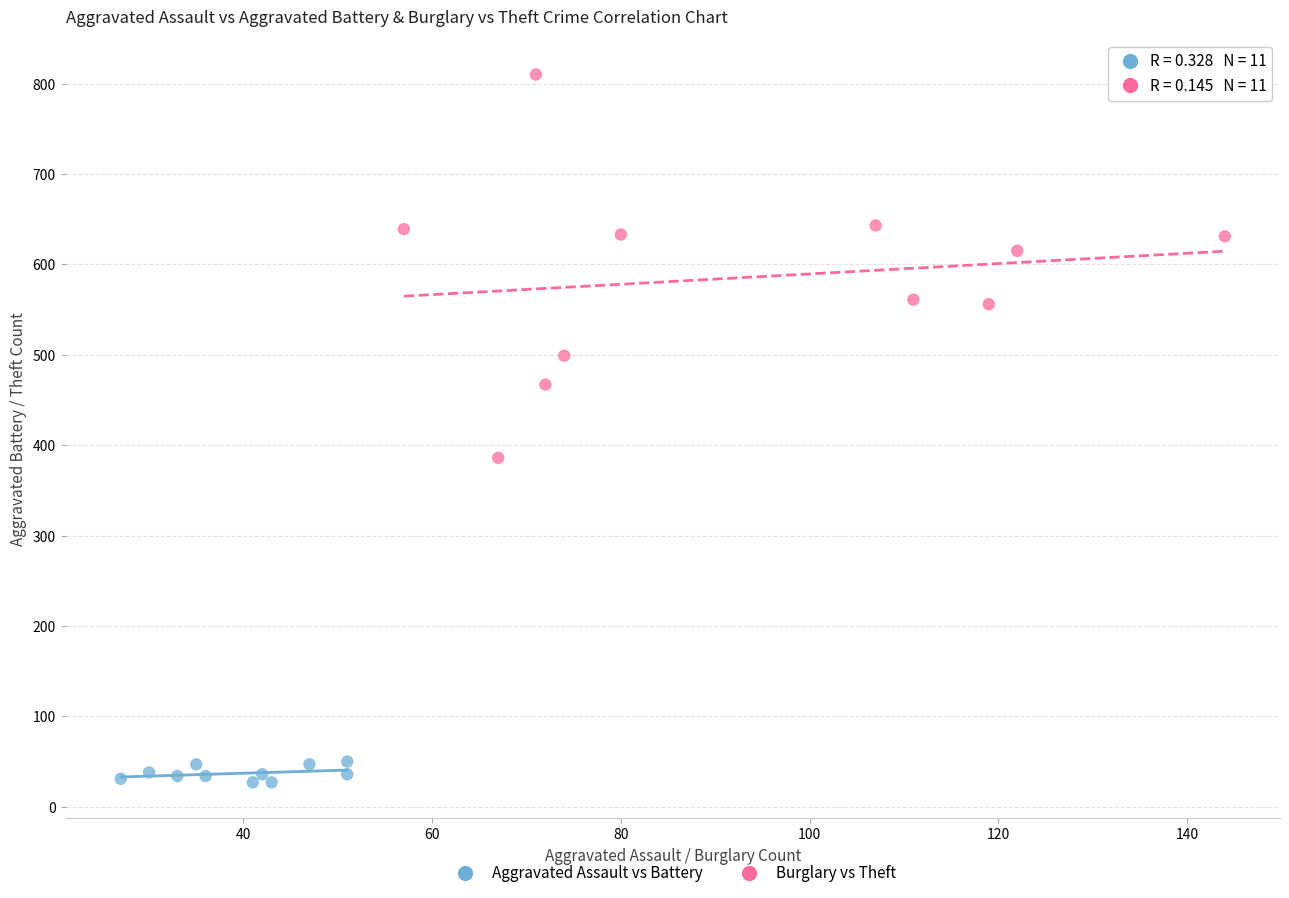

Which series reaches the maximum Y coordinate?

Burglary vs Theft